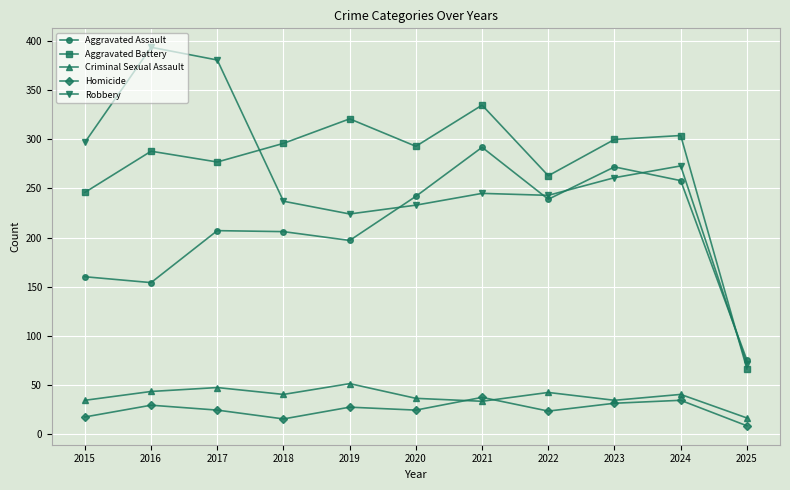

At which label is Aggravated Assault closest to 183?

2019